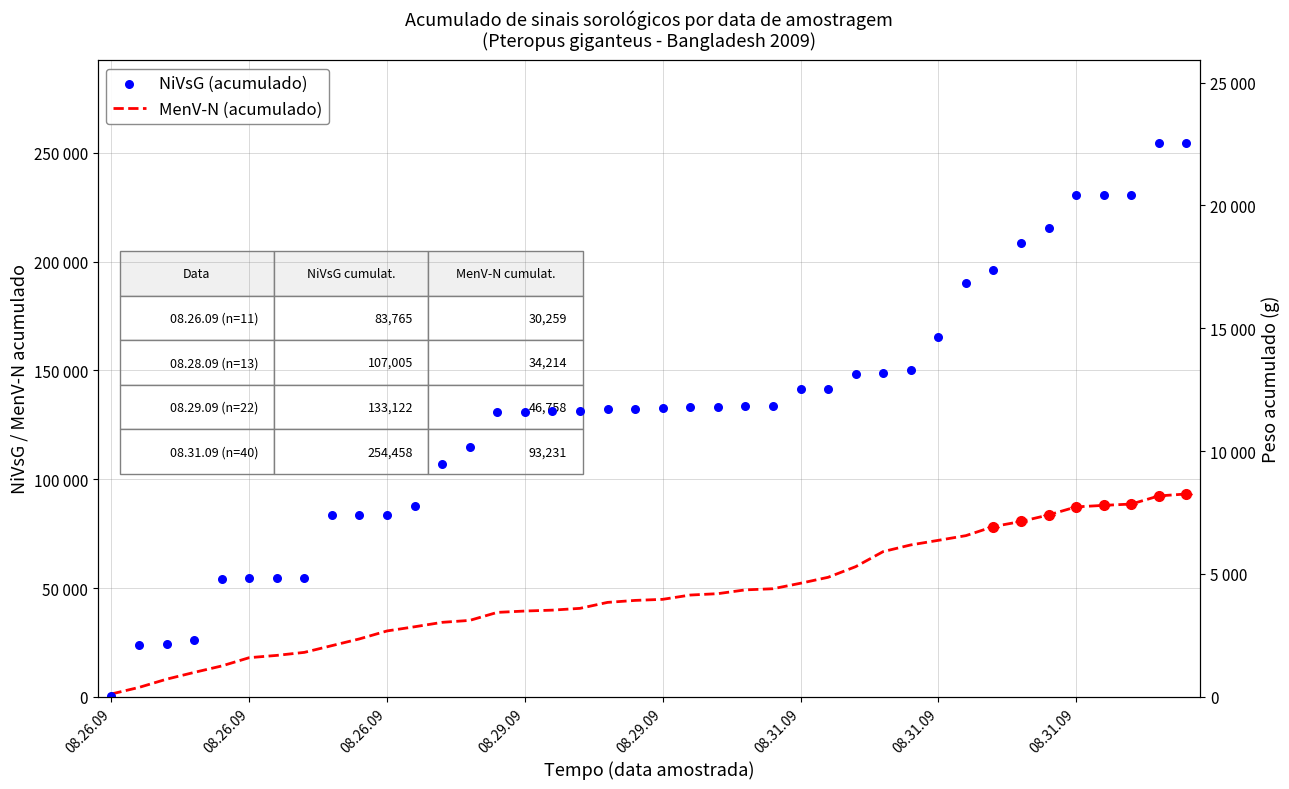

At which category is the sum across all series the highest?

39